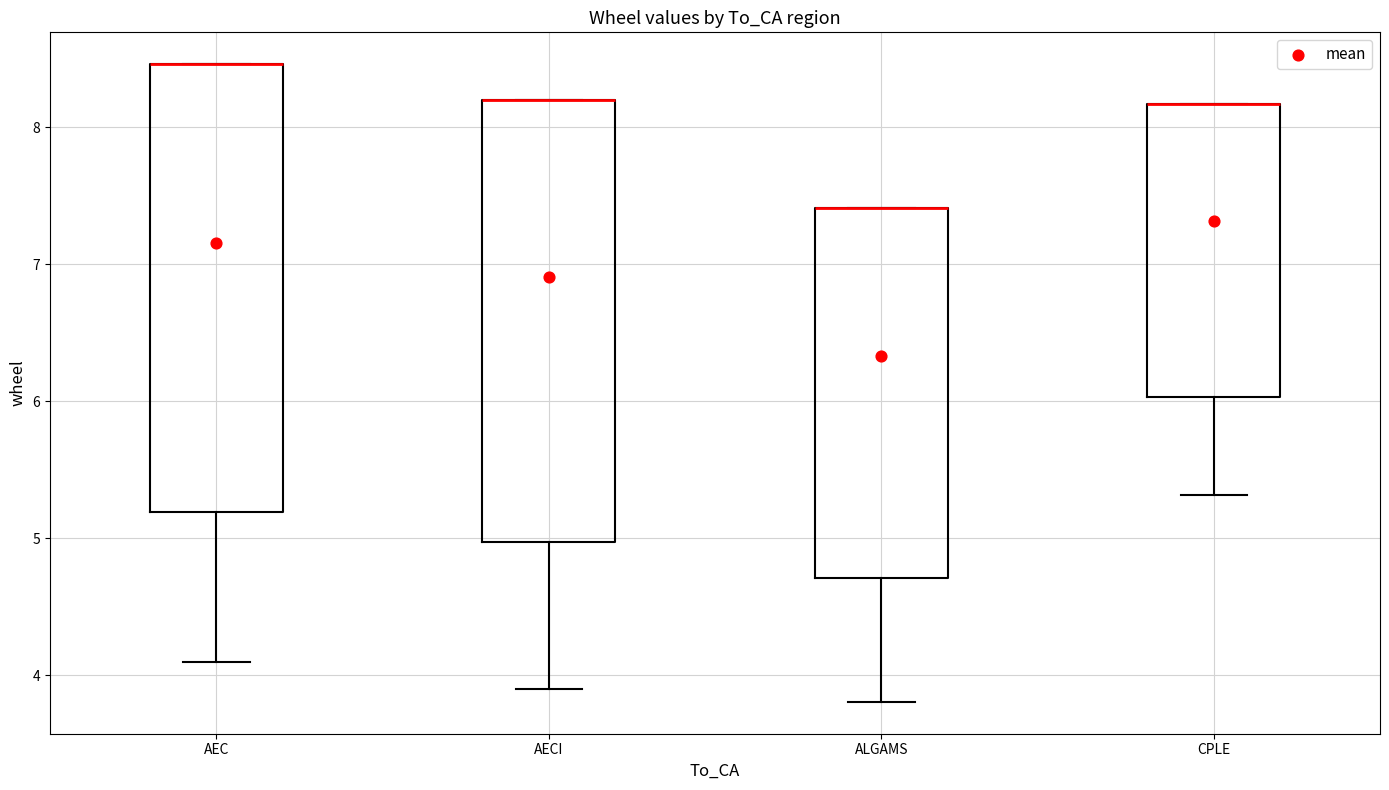

Reading left to right, read every box against the y-axis: the position of its median line, the range the box covers, and the ends of its whiskers. The values are not printed on the chart, so give them approximately, as read against the axis.

AEC: median 8.5 (drawn on the box's upper edge), box 5.2 to 8.5, whiskers 4.1 to 8.5
AECI: median 8.2 (drawn on the box's upper edge), box 5.0 to 8.2, whiskers 3.9 to 8.2
ALGAMS: median 7.4 (drawn on the box's upper edge), box 4.7 to 7.4, whiskers 3.8 to 7.4
CPLE: median 8.2 (drawn on the box's upper edge), box 6.0 to 8.2, whiskers 5.3 to 8.2